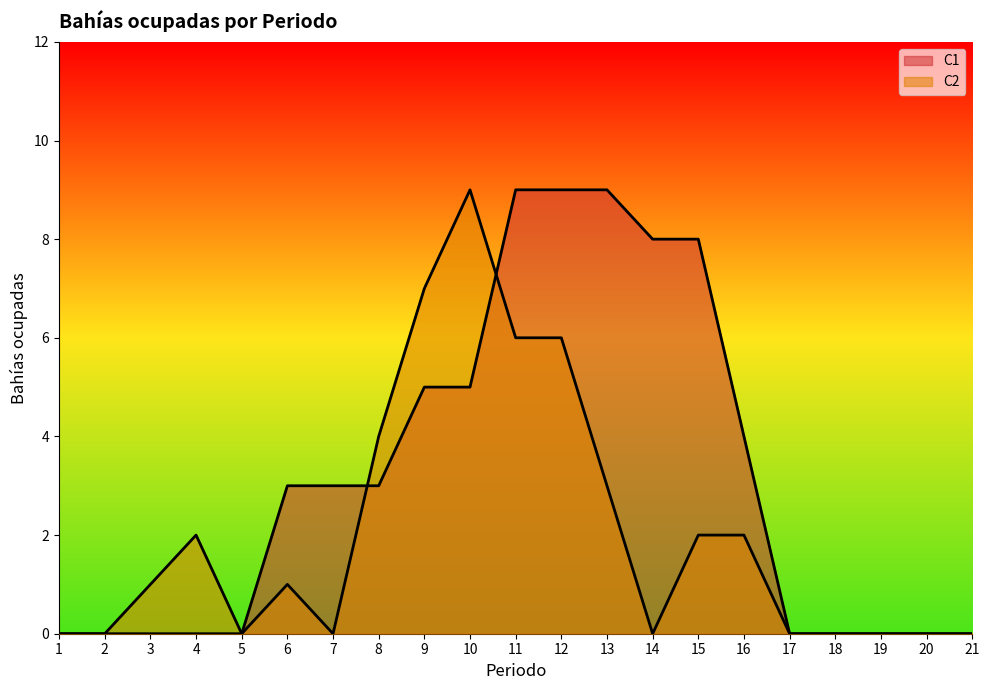

Which label corresponds to the smallest value in the chart?

1